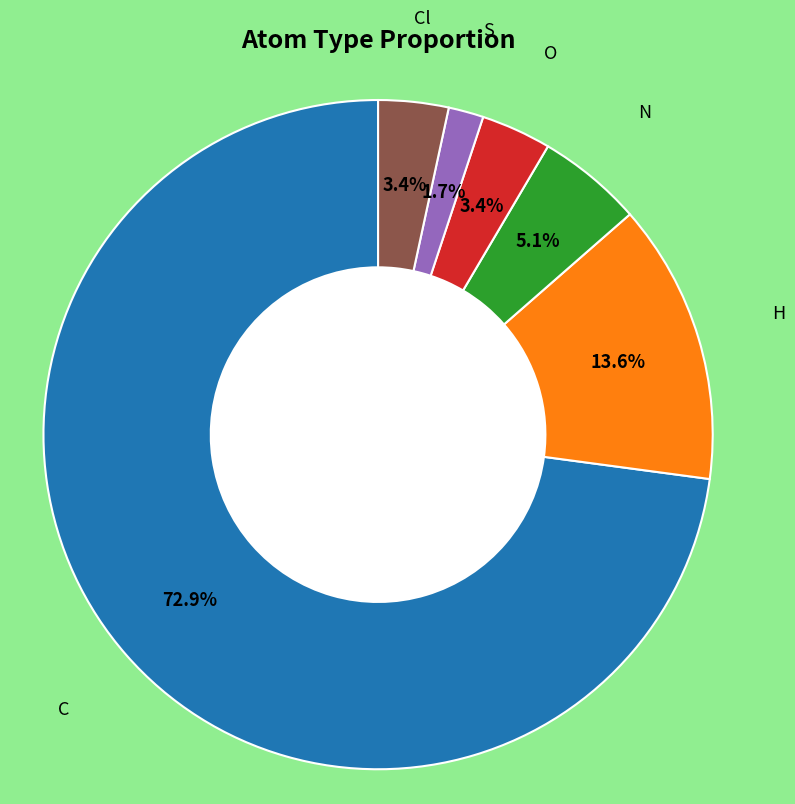

How many segments does this pie chart have?

6